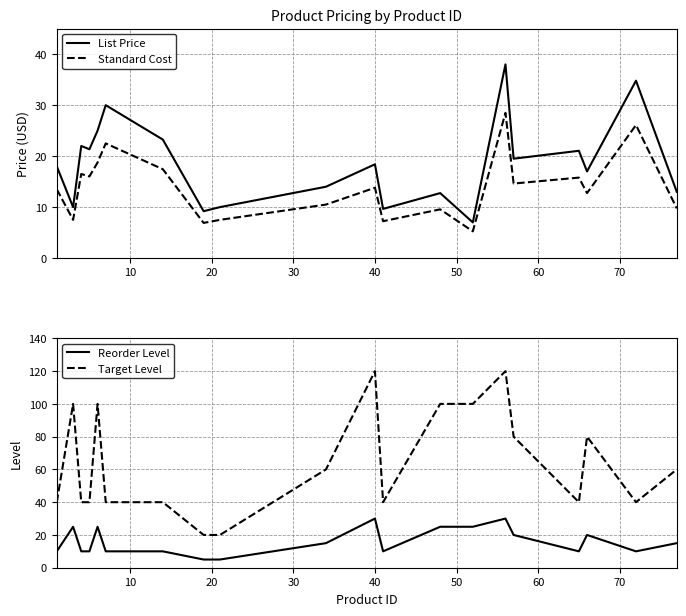

True or false: List Price and Standard Cost intersect in this chart.

False